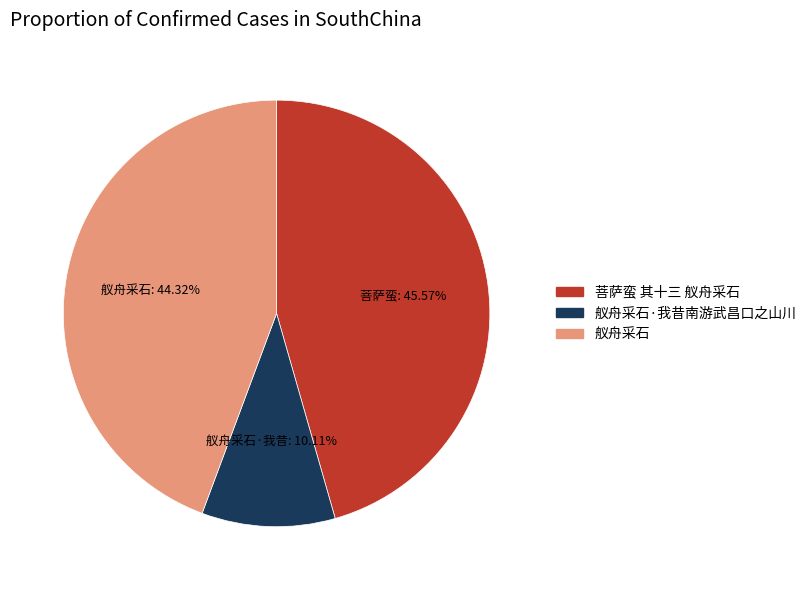

What is the smallest slice in the pie chart?

舣舟采石·我昔南游武昌口之山川